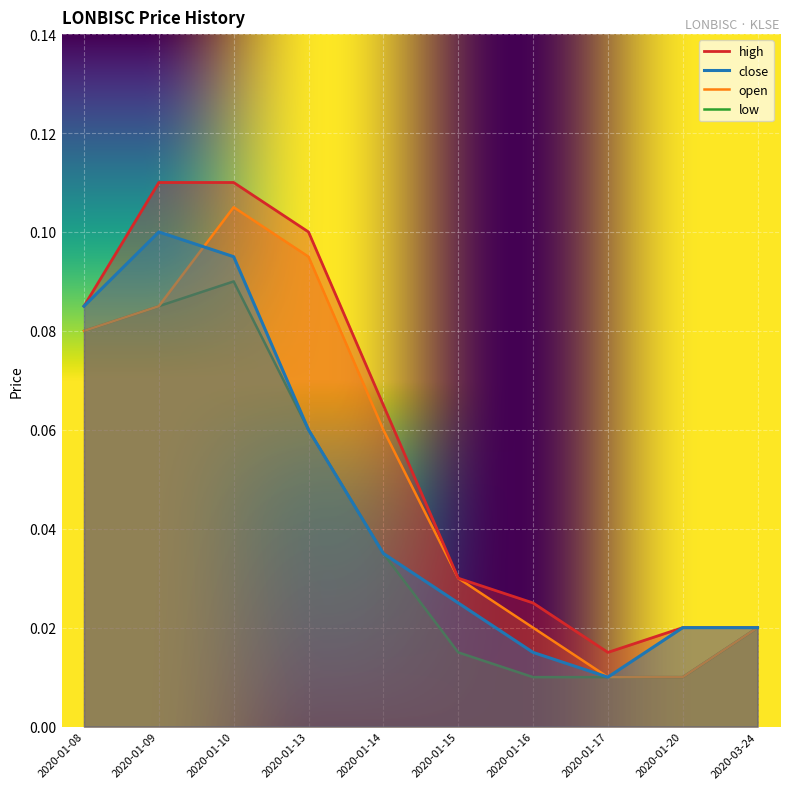

What position from the left is 2020-01-13?

4